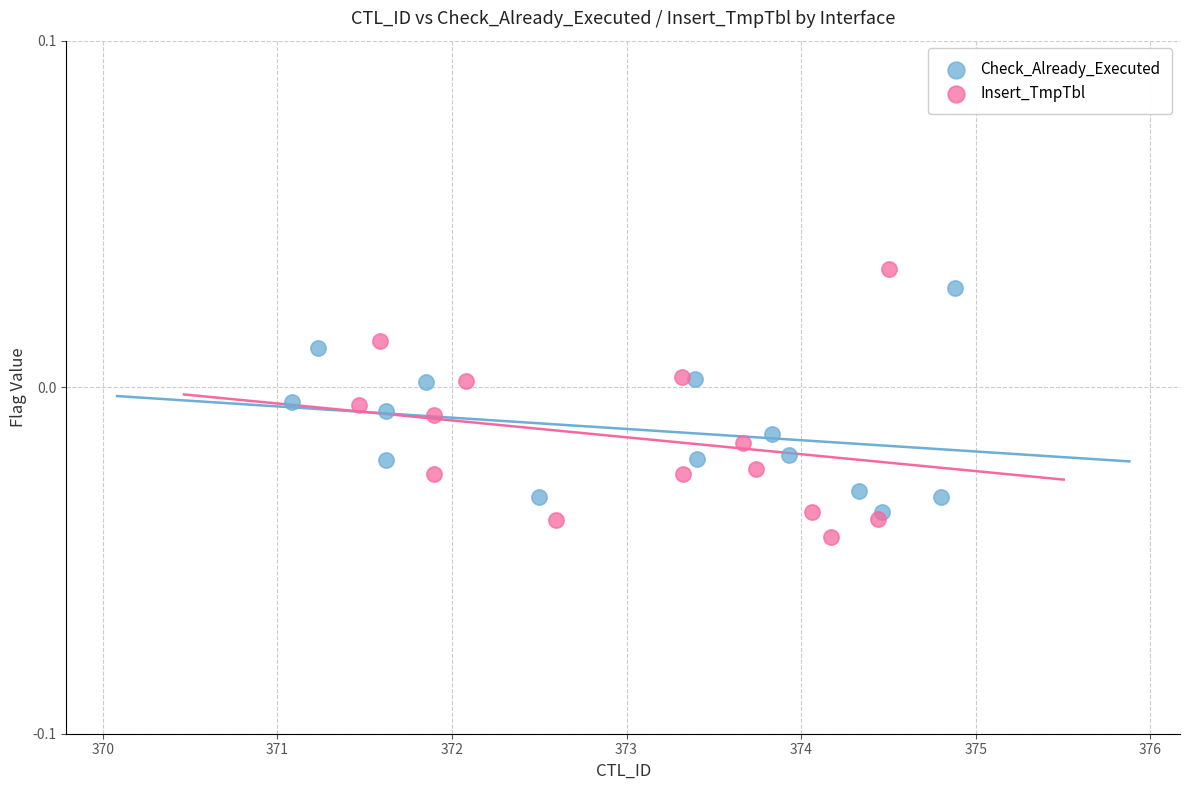

Which series has the largest Y range (max minus min)?

Insert_TmpTbl